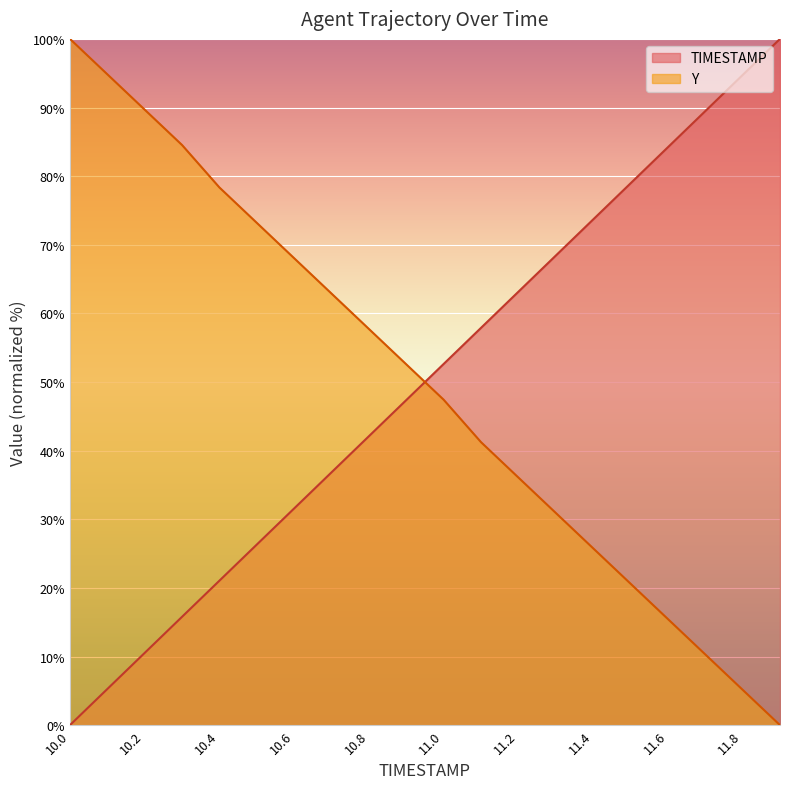

Reading left to right, what are all the values shown in this chart?

TIMESTAMP: 0.0	5.3	10.5	15.8	21.1	26.3	31.6	36.8	42.1	47.4	52.6	57.9	63.2	68.4	73.7	78.9	84.2	89.5	94.7	100.0
Y: 100.0	94.8	89.7	84.5	78.4	73.2	68.0	62.9	57.7	52.6	47.4	41.2	36.1	30.9	25.8	20.6	15.5	10.3	5.2	0.0